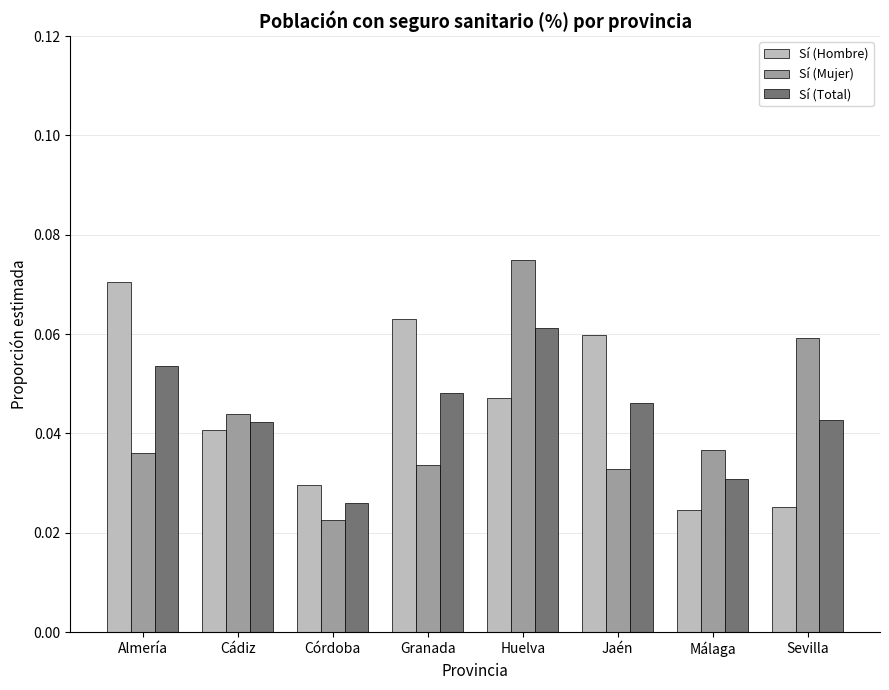

What position from the left is Huelva?

5